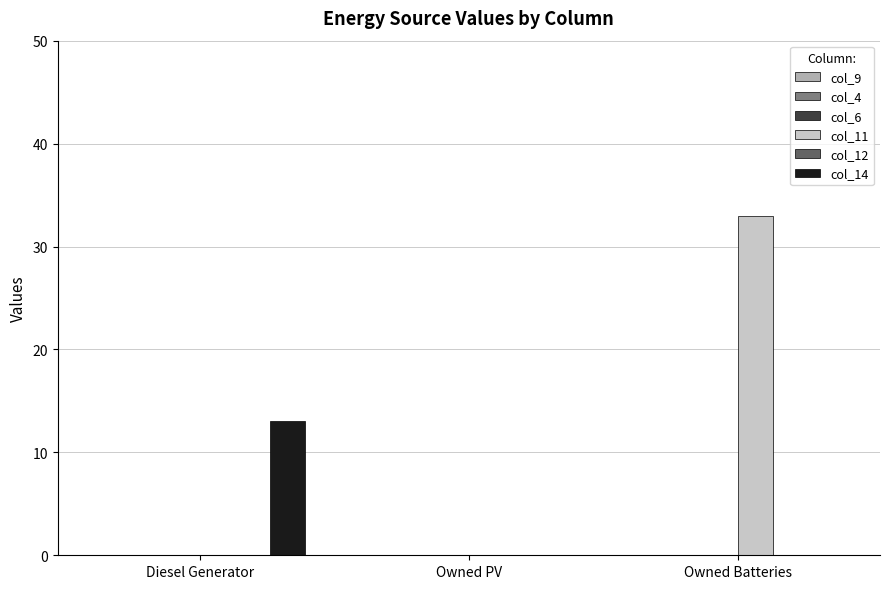

Which series changed the most between Owned PV and Owned Batteries?

col_11